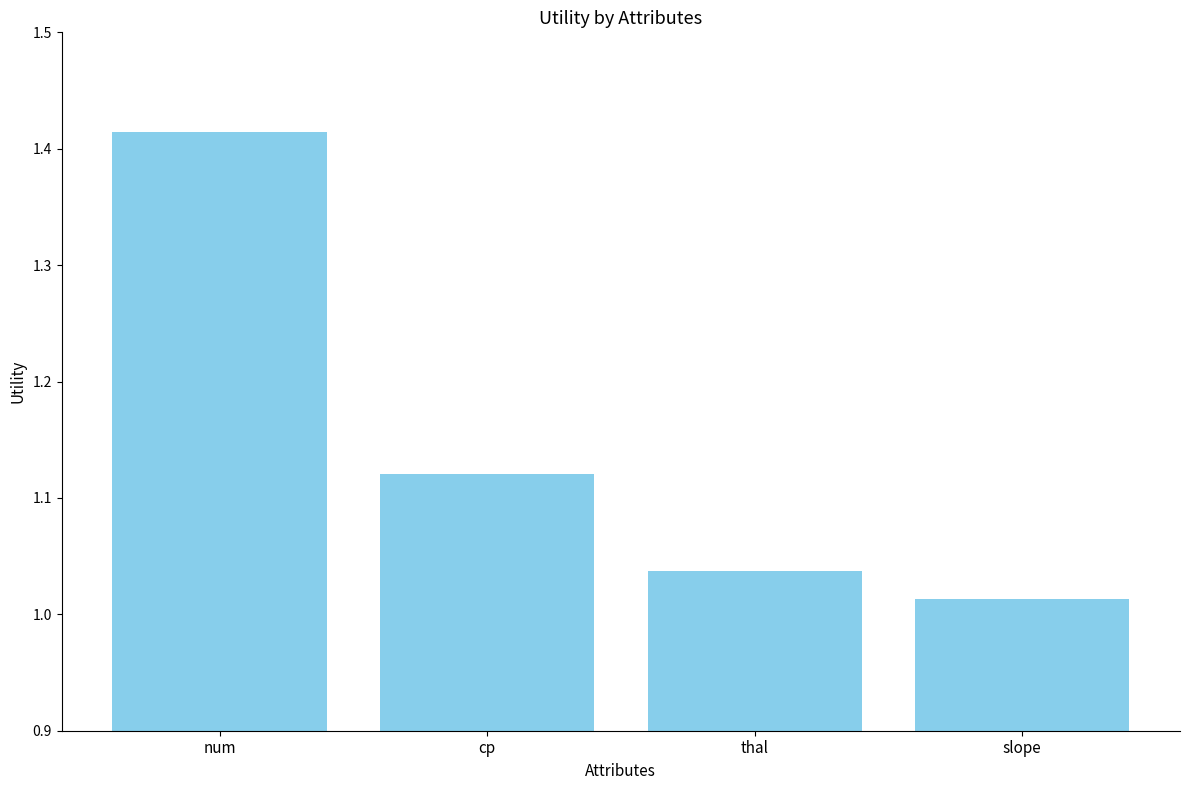

Which has a higher value, slope or thal?

thal